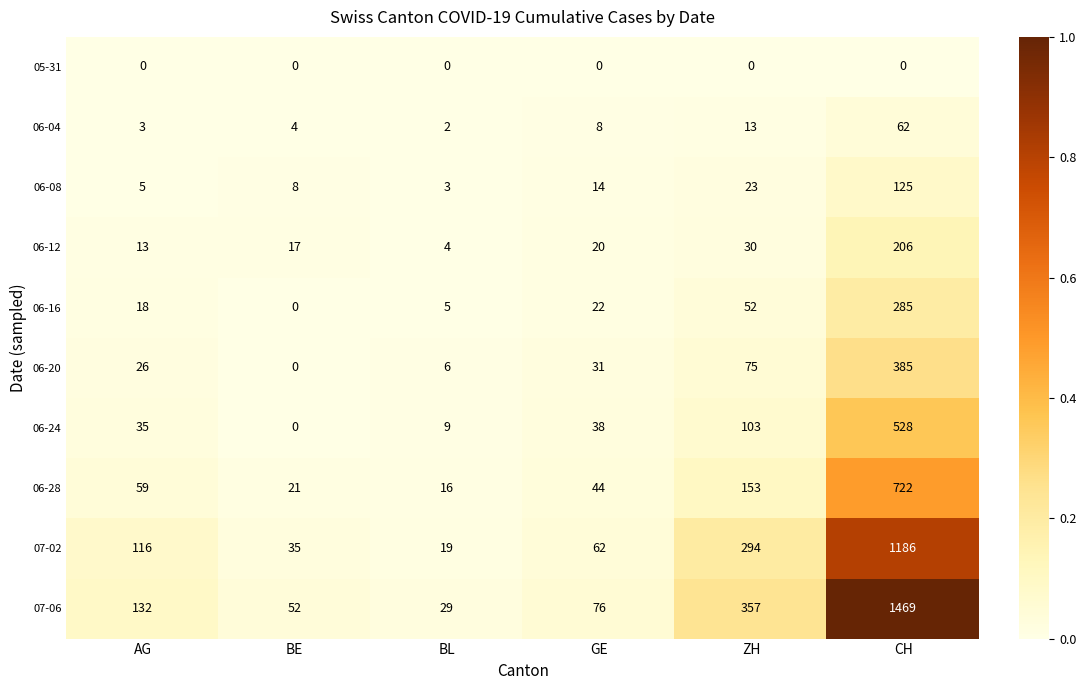

What is the maximum value shown in the chart?

1469